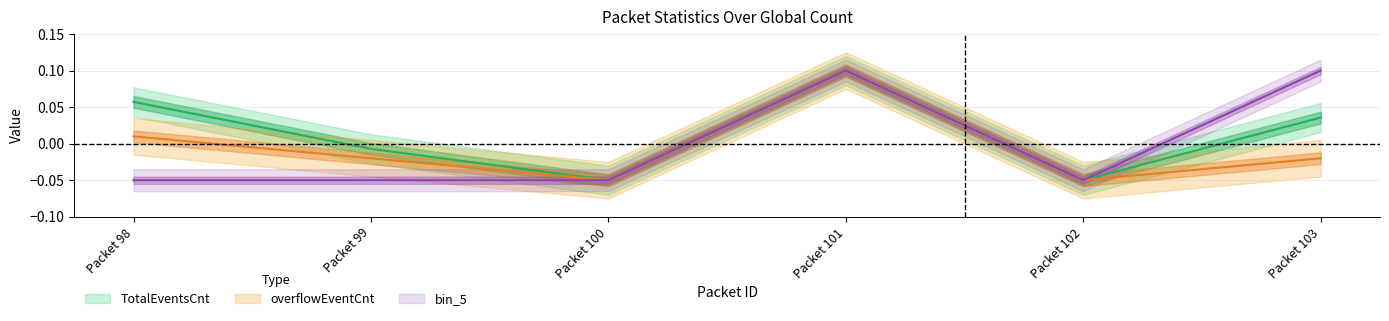

Where is the first local minimum for overflowEventCnt?

Packet 100